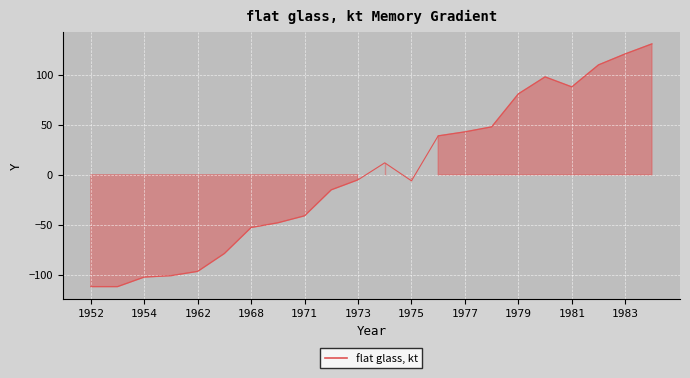

Reading right to left, list all the values displayed in this chart.

1984=131.0	1983=121.0	1982=110.0	1981=88.0	1980=98.0	1979=81.0	1978=48.0	1977=43.0	1976=39.0	1975=-6.0	1974=12.0	1973=-5.0	1972=-15.0	1971=-41.0	1970=-48.0	1968=-52.7	1966=-78.7	1962=-96.6	1955=-100.9	1954=-102.3	1953=-111.9	1952=-111.9